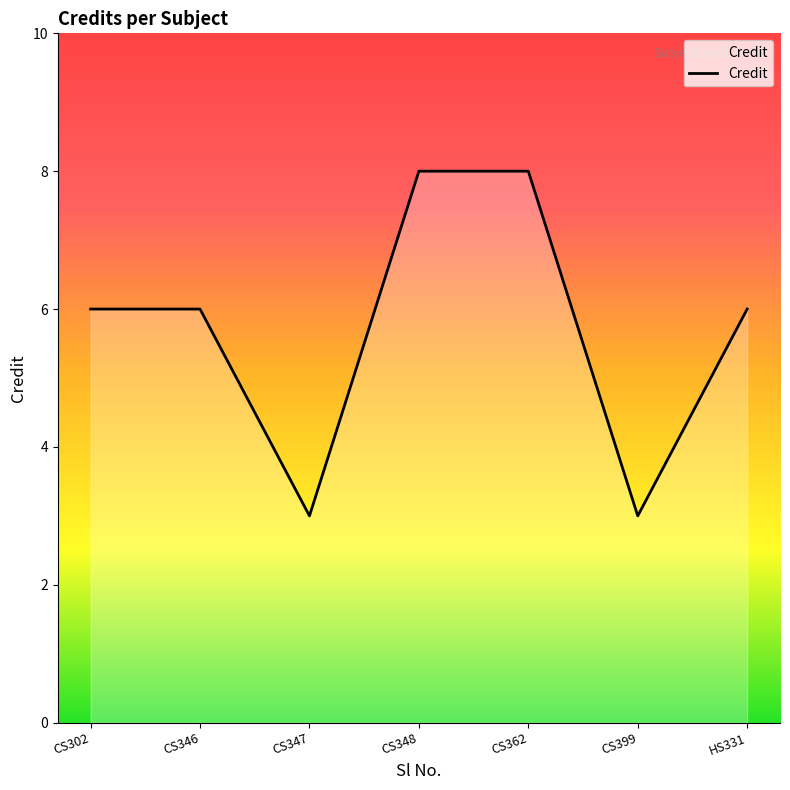

How many values are between 3 and 8?

7